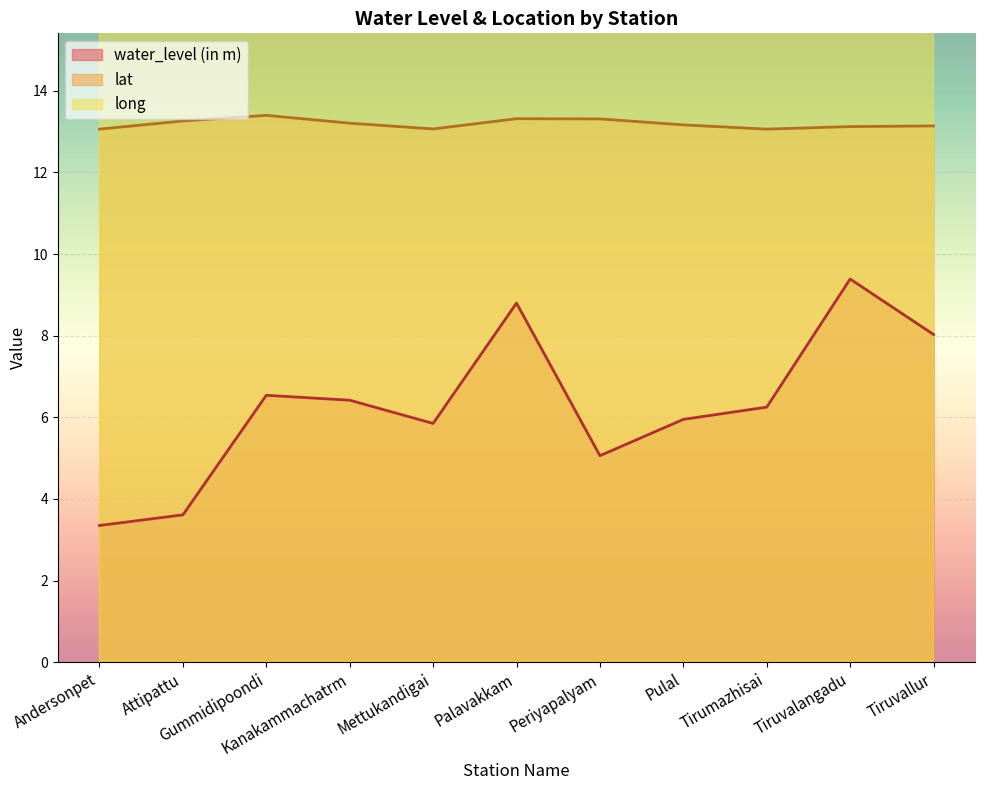

The water_level (in m) series shows 3.7 at Kanakammachatrm. True or false?

False